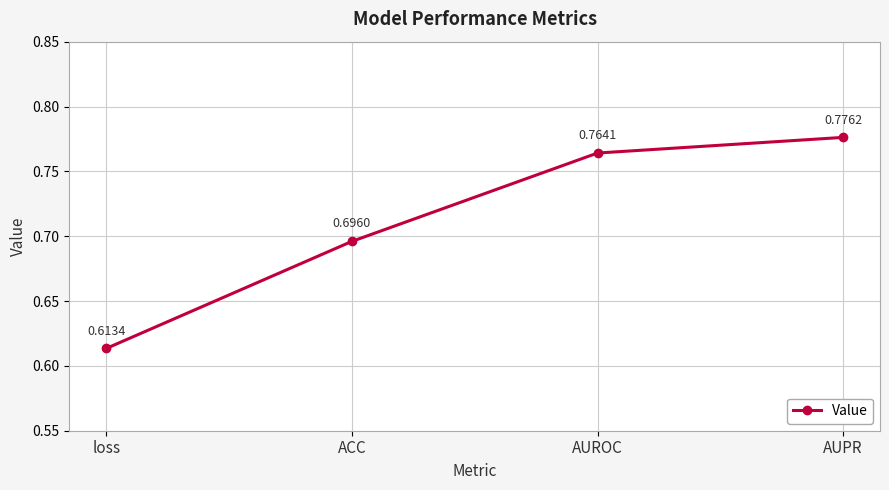

Which has a higher value, ACC or AUROC?

AUROC